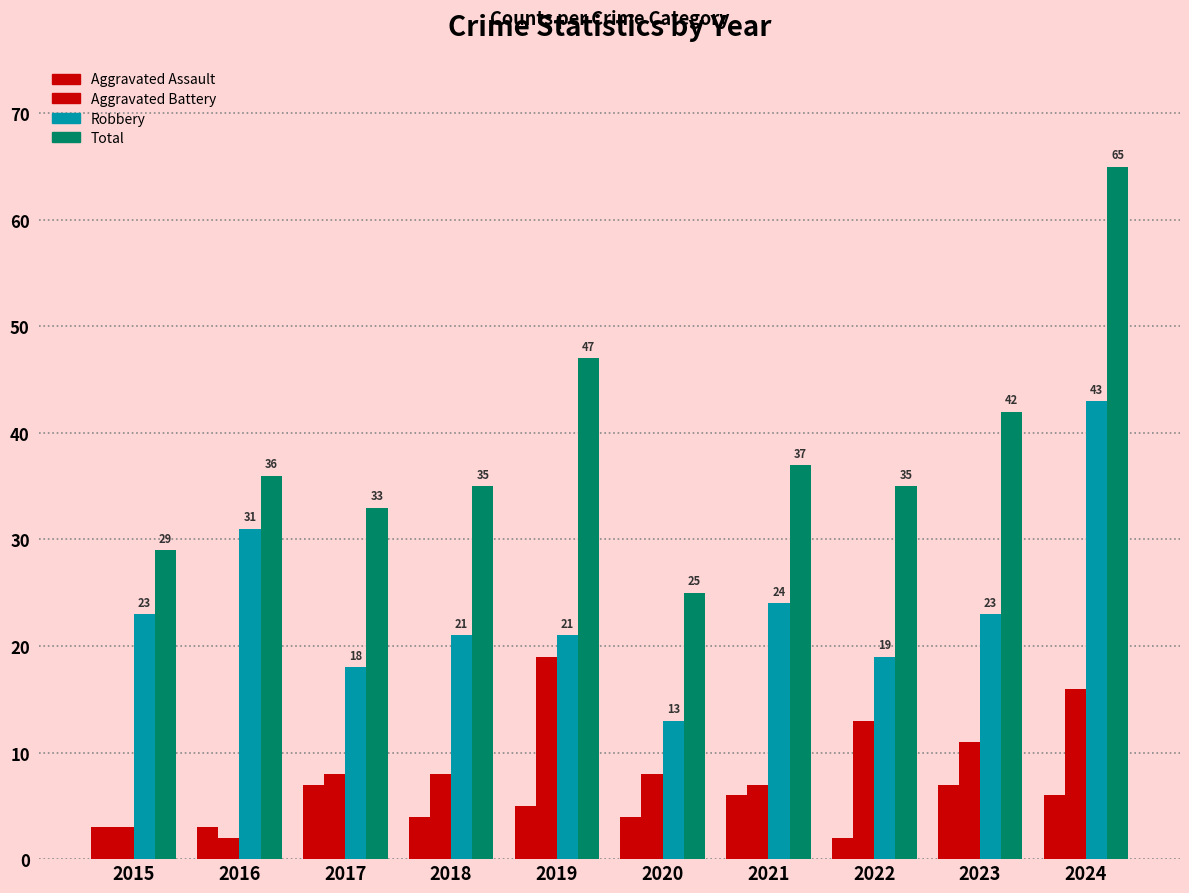

Are the bars horizontal?

No